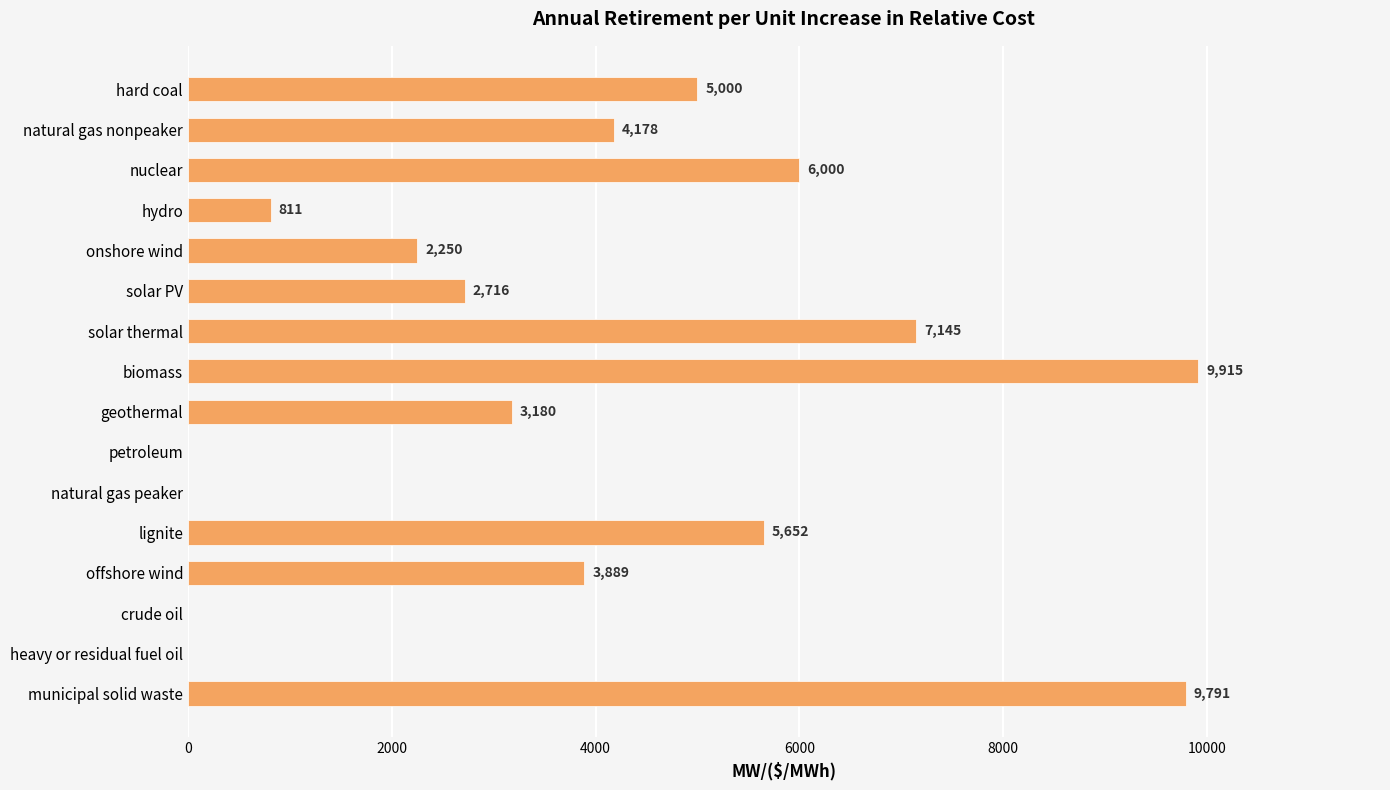

What is the sum of the values at hydro and solar PV?

3527